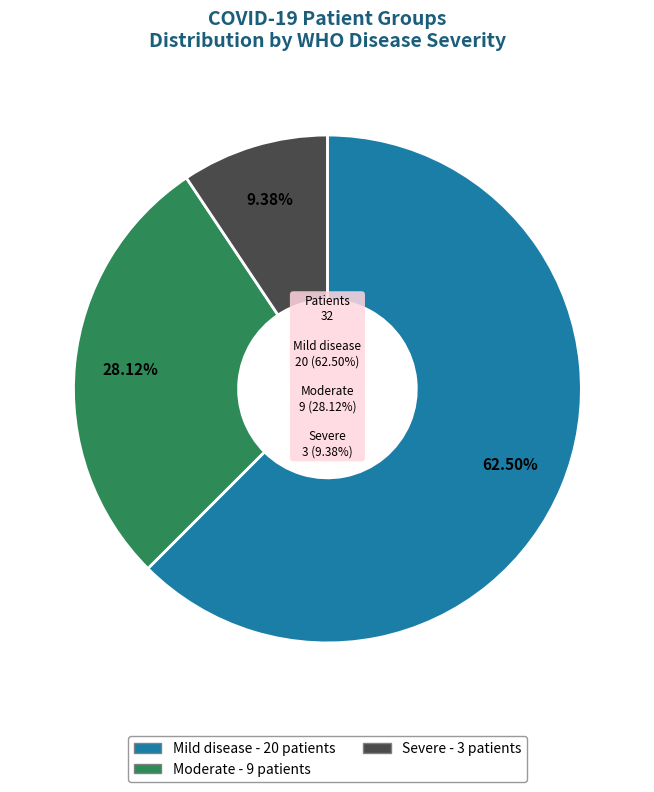

Count the number of slices in the pie.

3